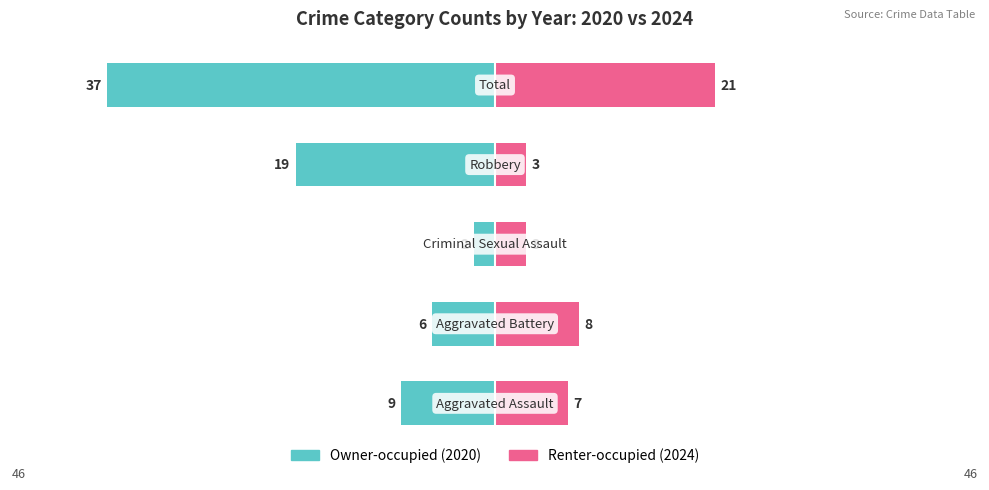

Which series has the largest range (max minus min)?

Owner-occupied (2020)